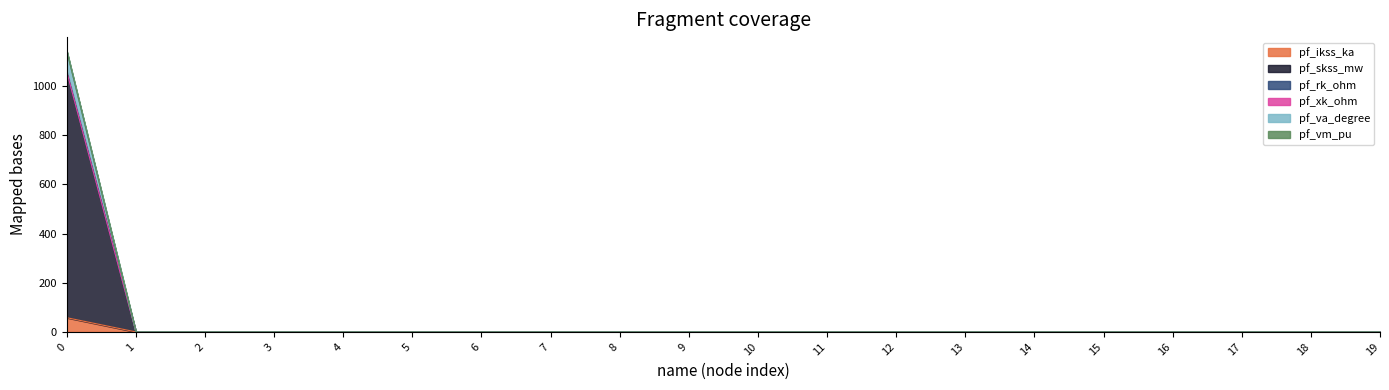

Is it true that pf_ikss_ka equals 0.0 at 4?

True